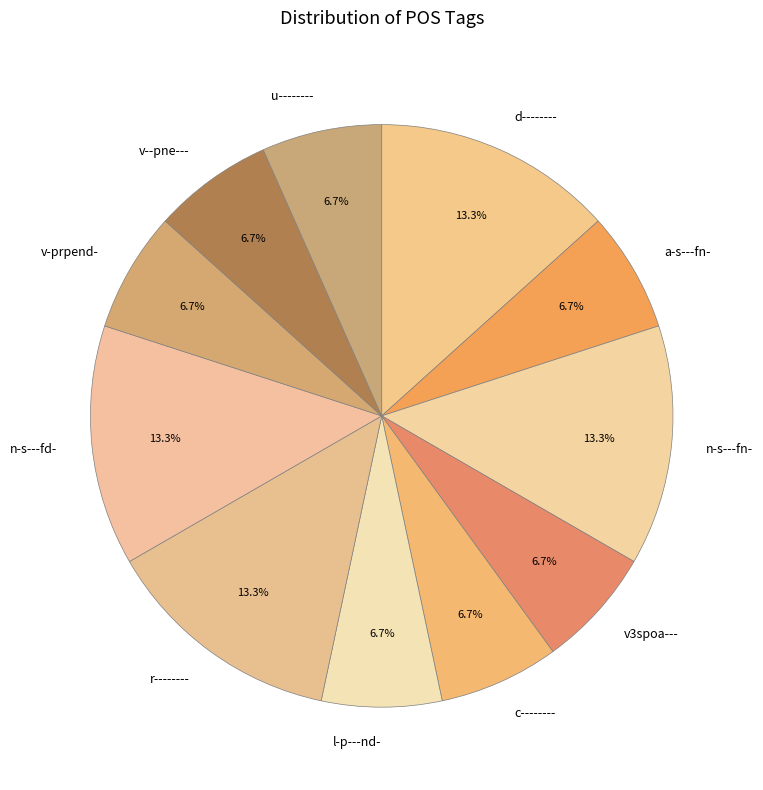

To the nearest percent, what is the difference between the c-------- and n-s---fn- slice percentages?

7%